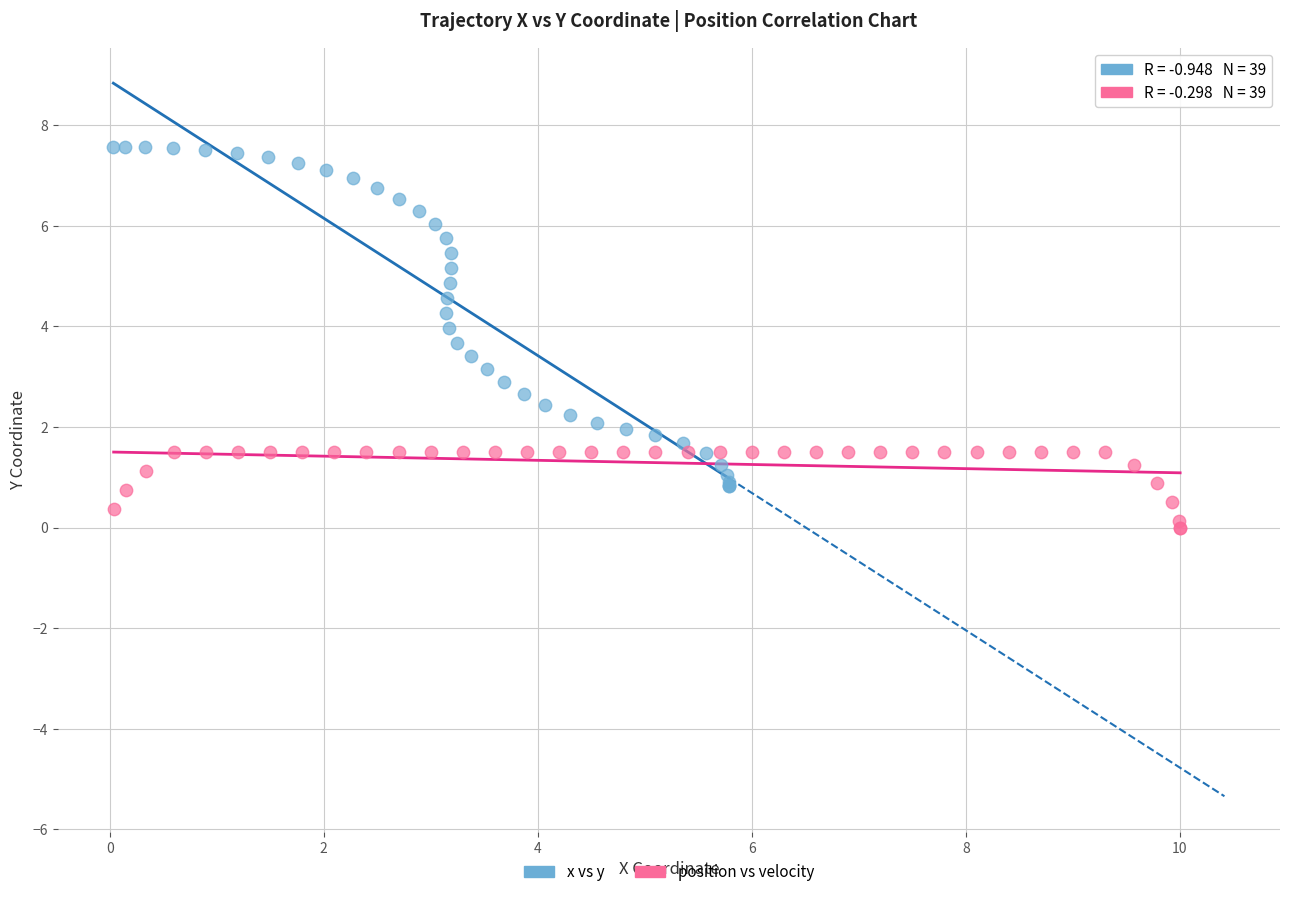

What are all the series names shown in the legend?

x vs y, position vs velocity